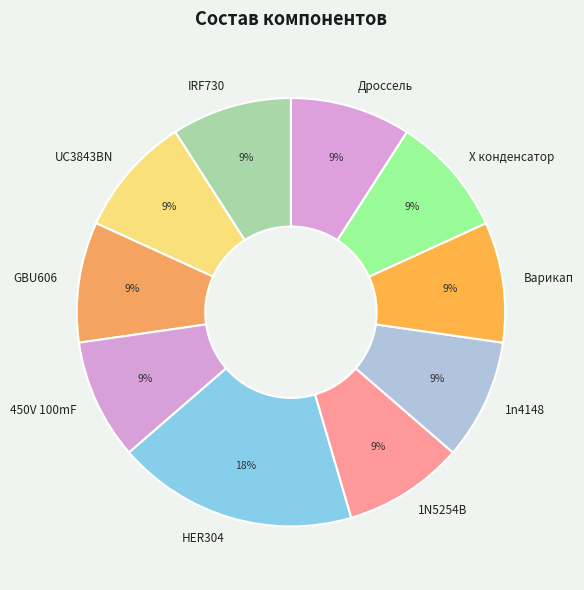

How many slices are in this pie chart?

10